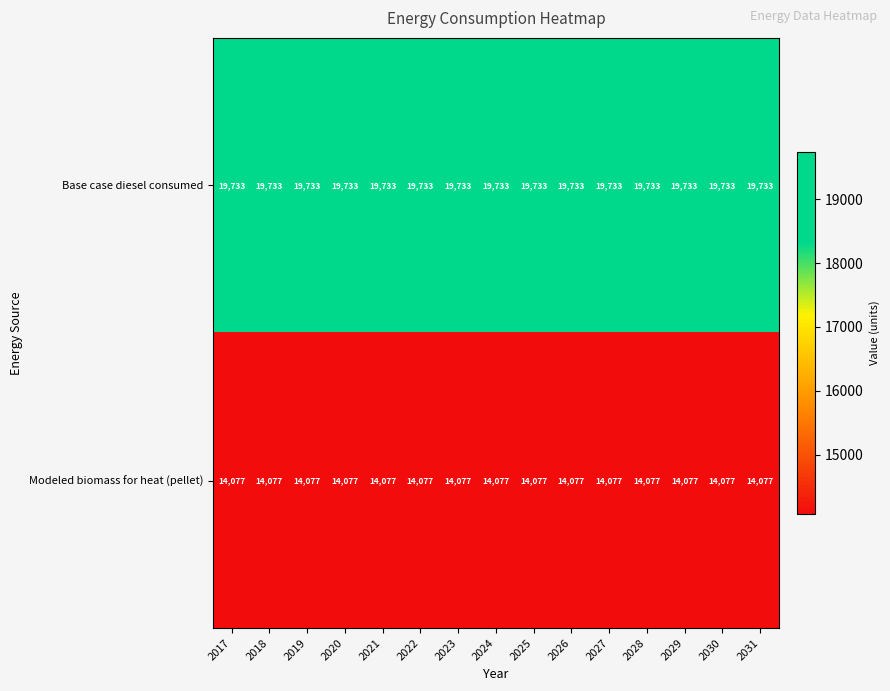

Rank the series by their maximum value, from lowest to highest.

Modeled biomass for heat (pellet), Base case diesel consumed